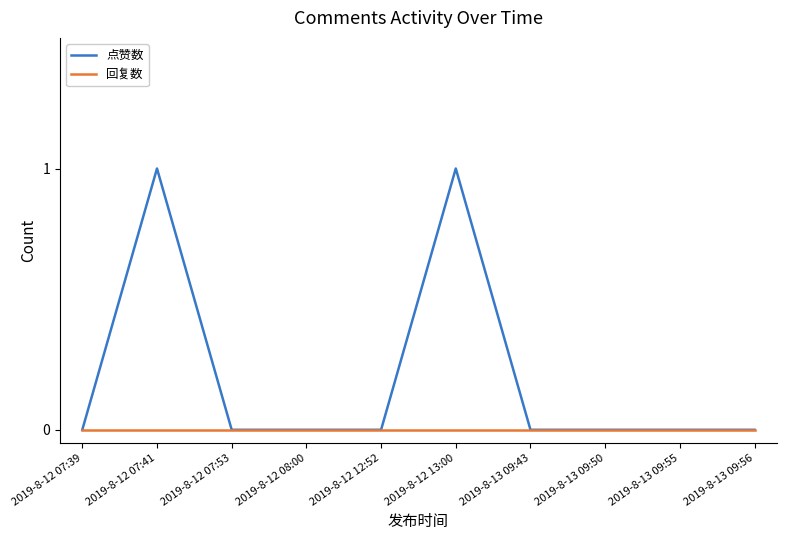

List the series in order of their peak value, highest first.

点赞数, 回复数